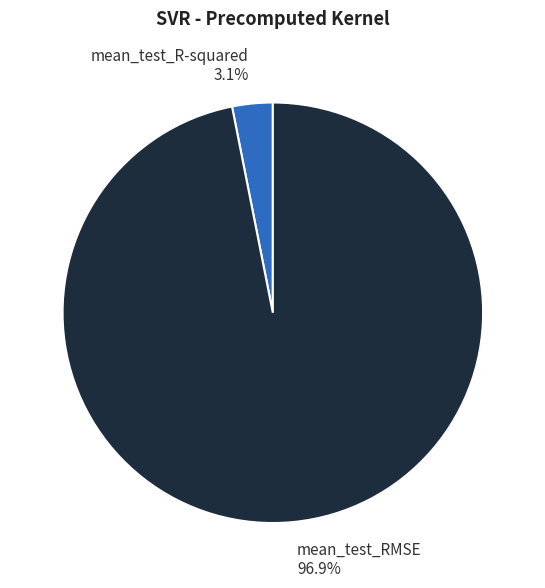

To the nearest percent, what is the difference between the largest and smallest slice percentages?

94%